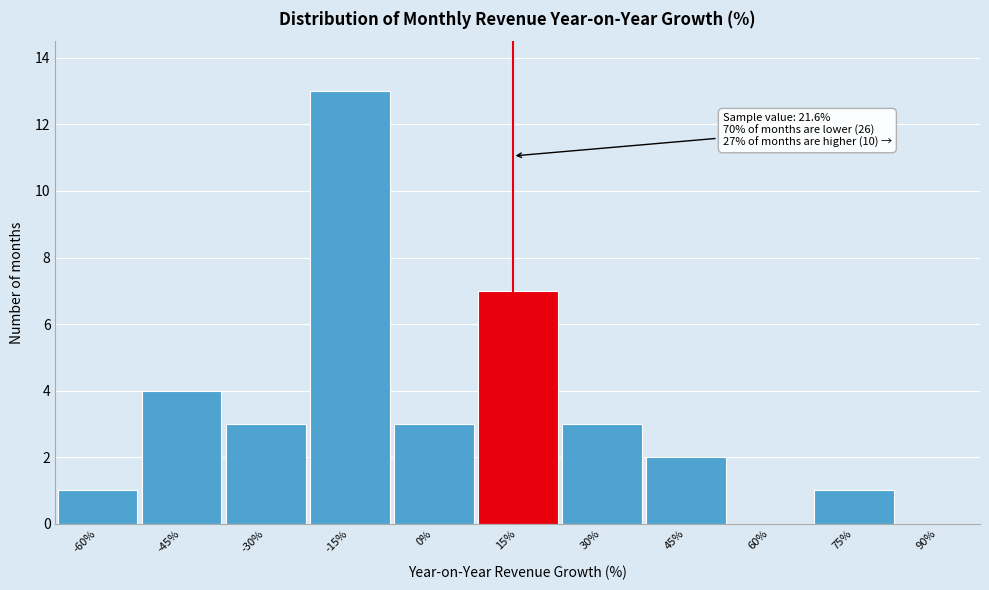

Reading right to left, list all the values displayed in this chart.

90%=0	75%=1	60%=0	45%=2	30%=3	15%=7	0%=3	-15%=13	-30%=3	-45%=4	-60%=1